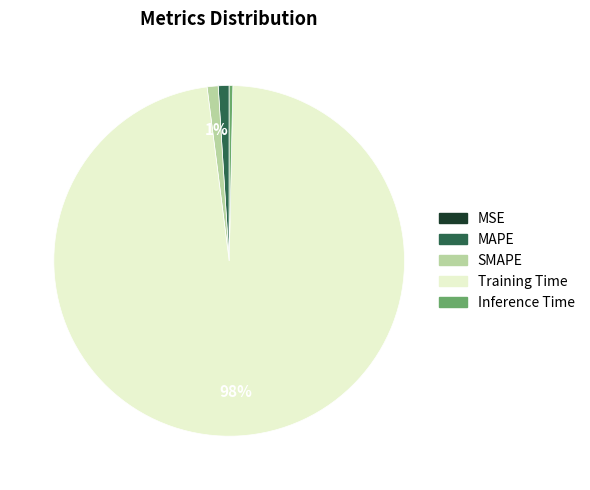

Does SMAPE account for over 50% of the chart?

No